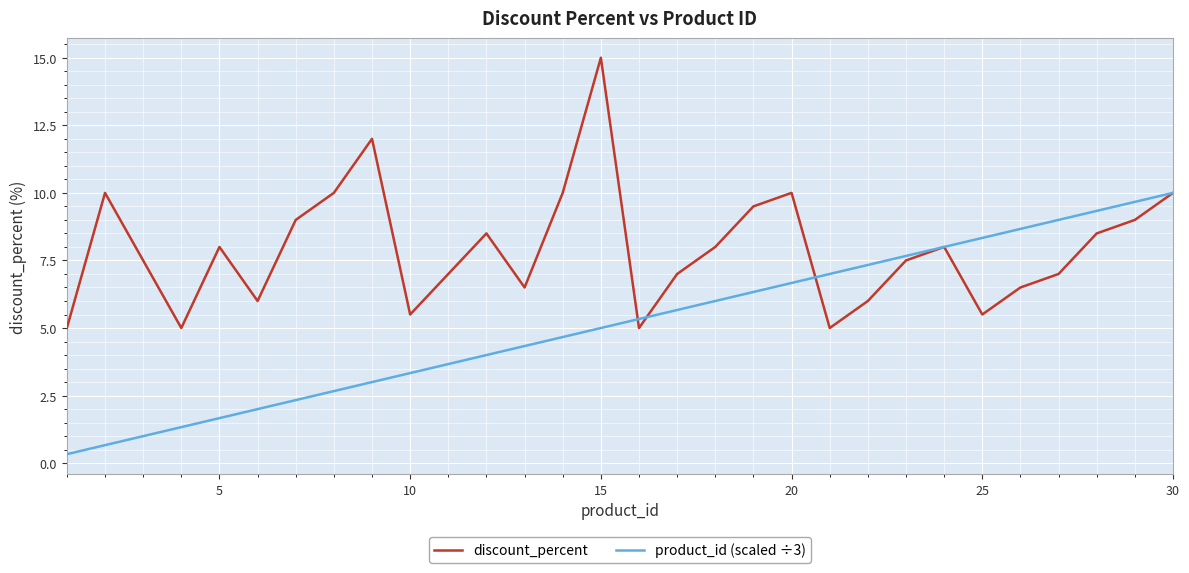

Rank the series by their maximum value, from lowest to highest.

product_id (scaled ÷3), discount_percent